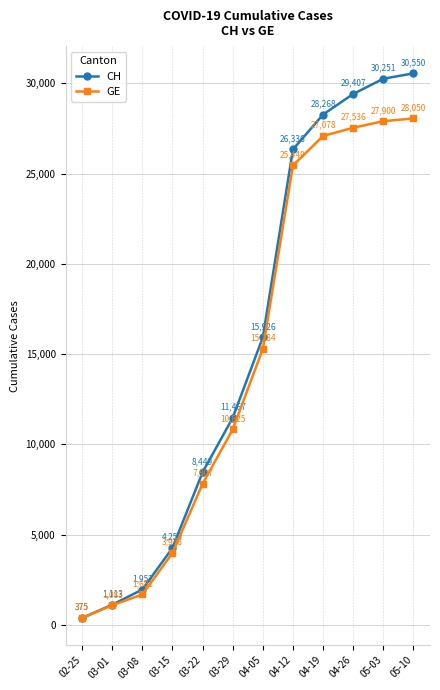

Reading left to right, transcribe all the data shown in this chart.

CH: 02-25=375	03-01=1113	03-08=1952	03-15=4259	03-22=8449	03-29=11467	04-05=15926	04-12=26336	04-19=28268	04-26=29407	05-03=30251	05-10=30550
GE: 02-25=375	03-01=1083	03-08=1681	03-15=3978	03-22=7807	03-29=10825	04-05=15284	04-12=25449	04-19=27078	04-26=27536	05-03=27900	05-10=28050